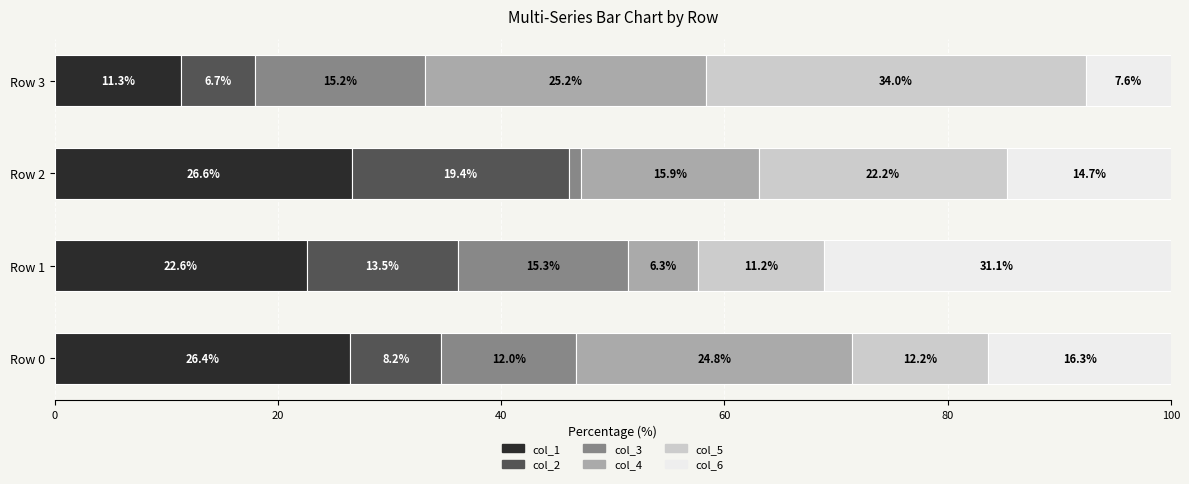

What is the sum of the col_1 values at Row 1 and Row 2?

49.2